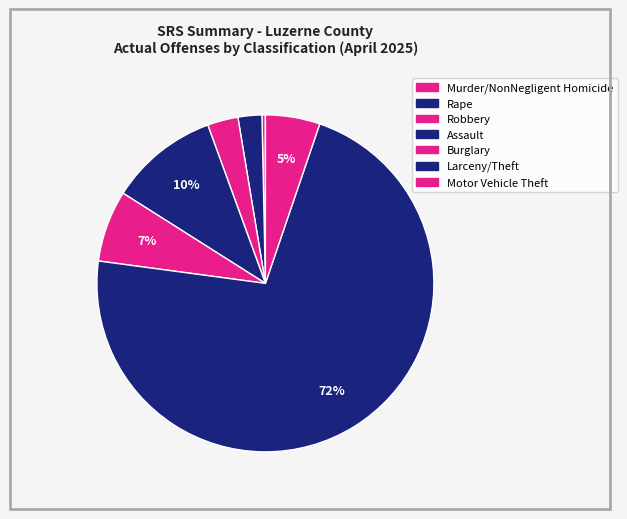

Count the number of slices in the pie.

7